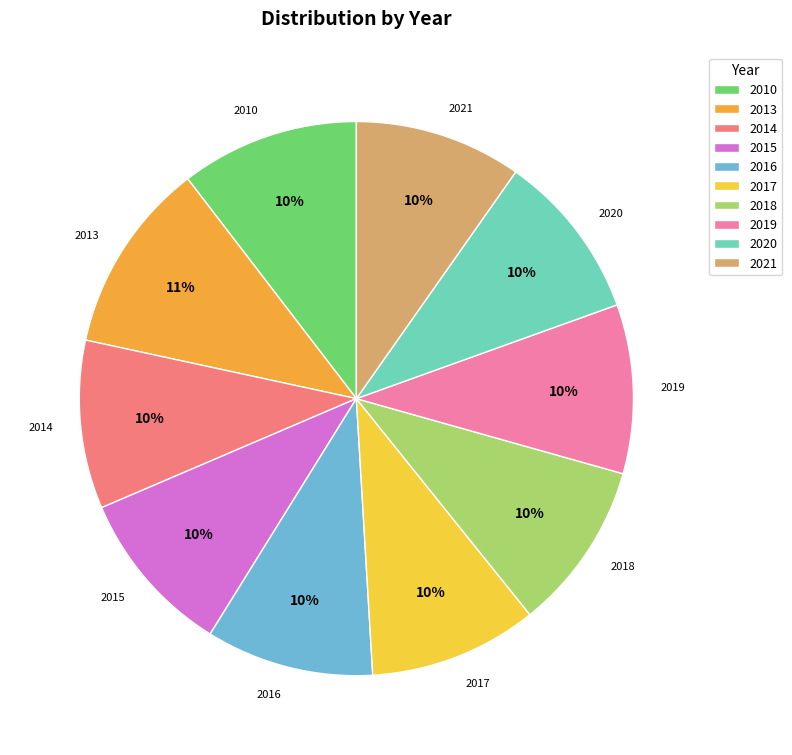

Does 2010 account for over 50% of the chart?

No